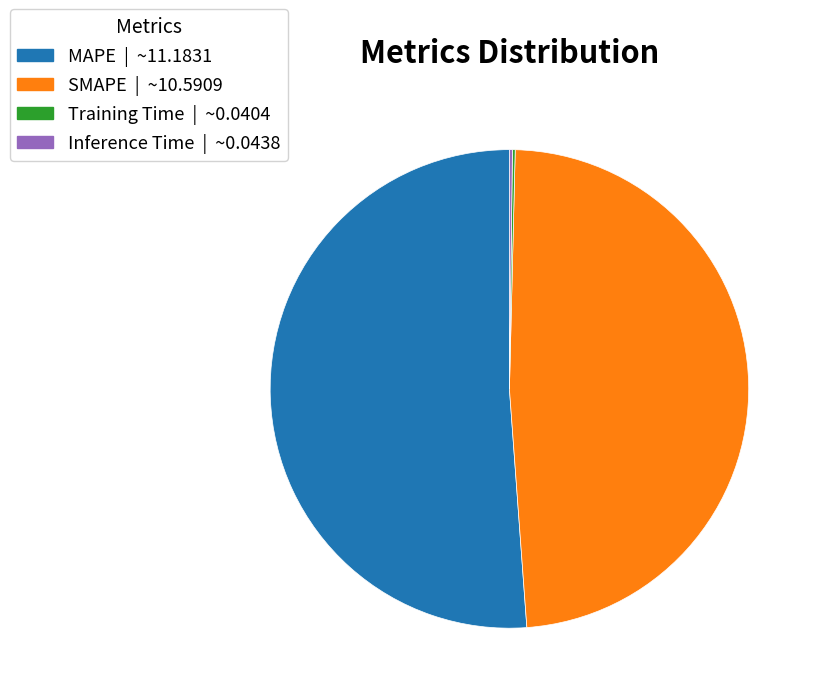

Which slice is the largest?

MAPE